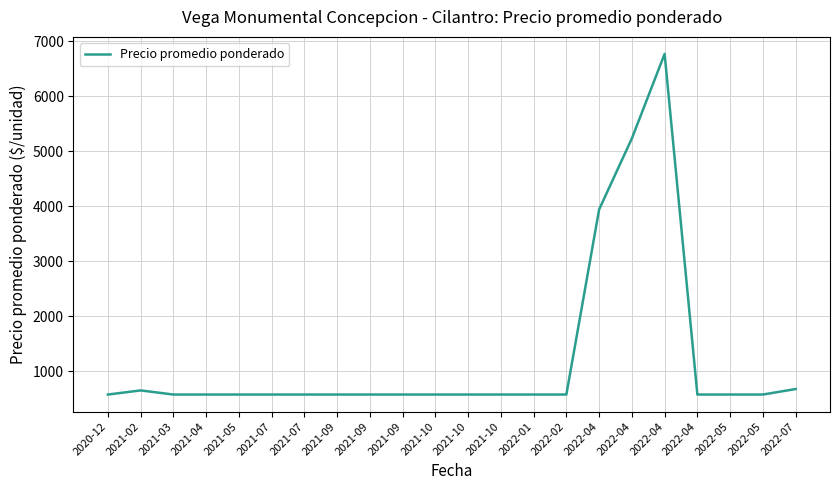

Does the chart display data point markers on the line(s)?

No